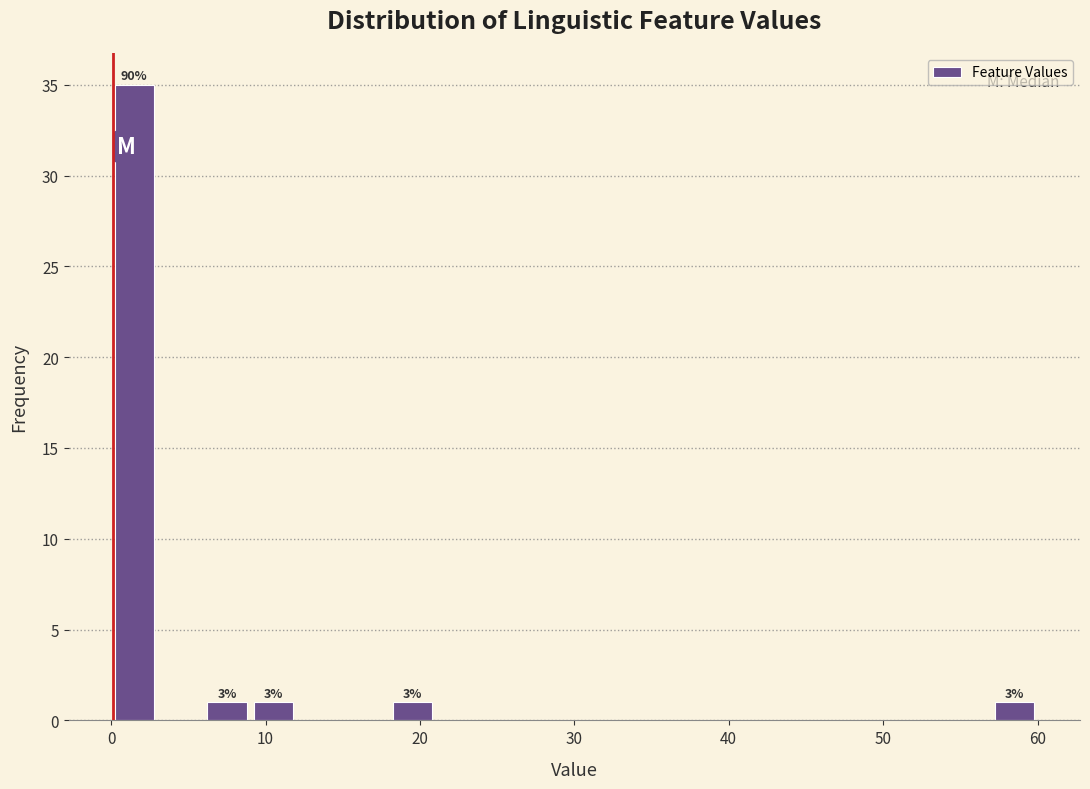

Around what value on the x-axis is the tallest bar? Give the approximate position of its centre, as read against the axis.

2